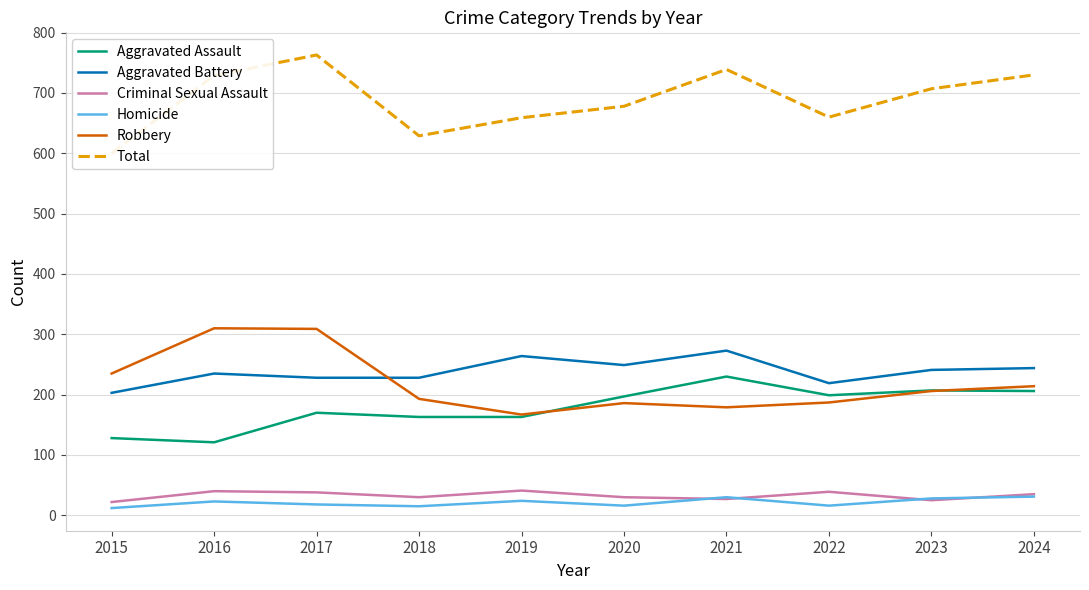

What is the value of the Criminal Sexual Assault point at the 1st from the left?

22